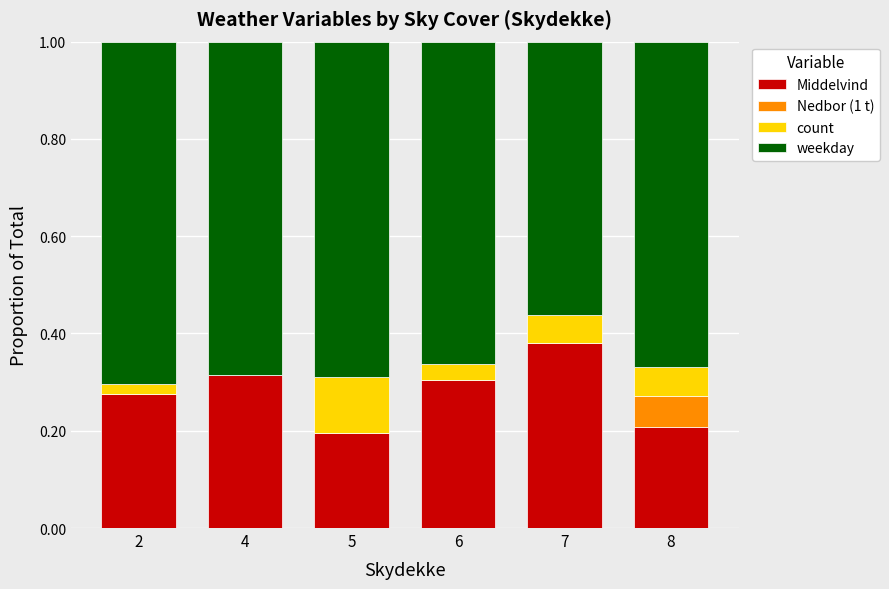

What is the total value across all series at 6?

1.0